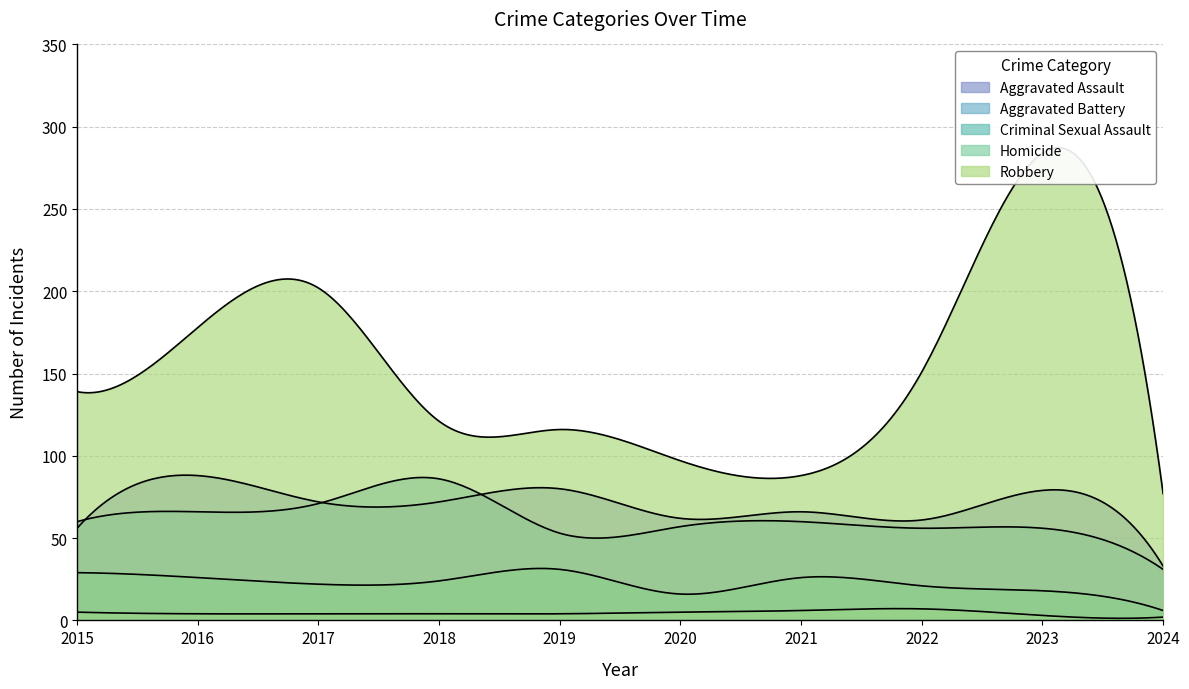

What is the sum of all Homicide values?

44